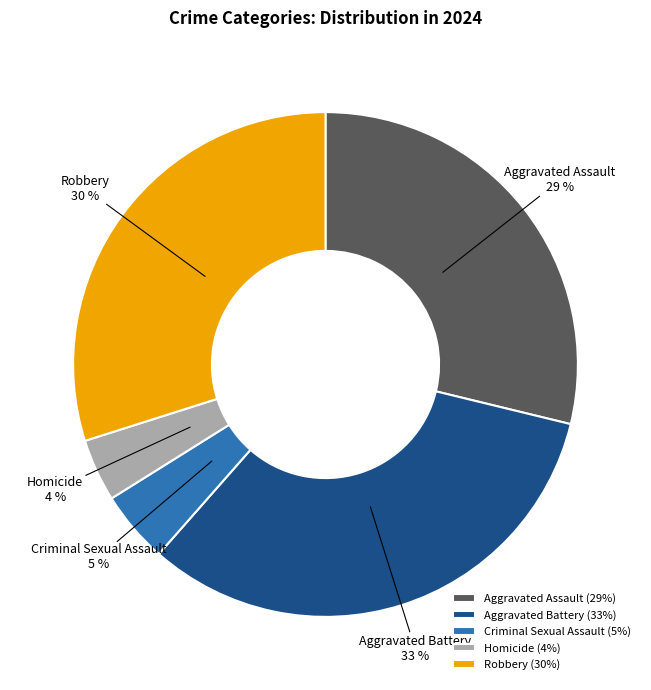

Rank the categories by value from highest to lowest.

Aggravated Battery, Robbery, Aggravated Assault, Criminal Sexual Assault, Homicide